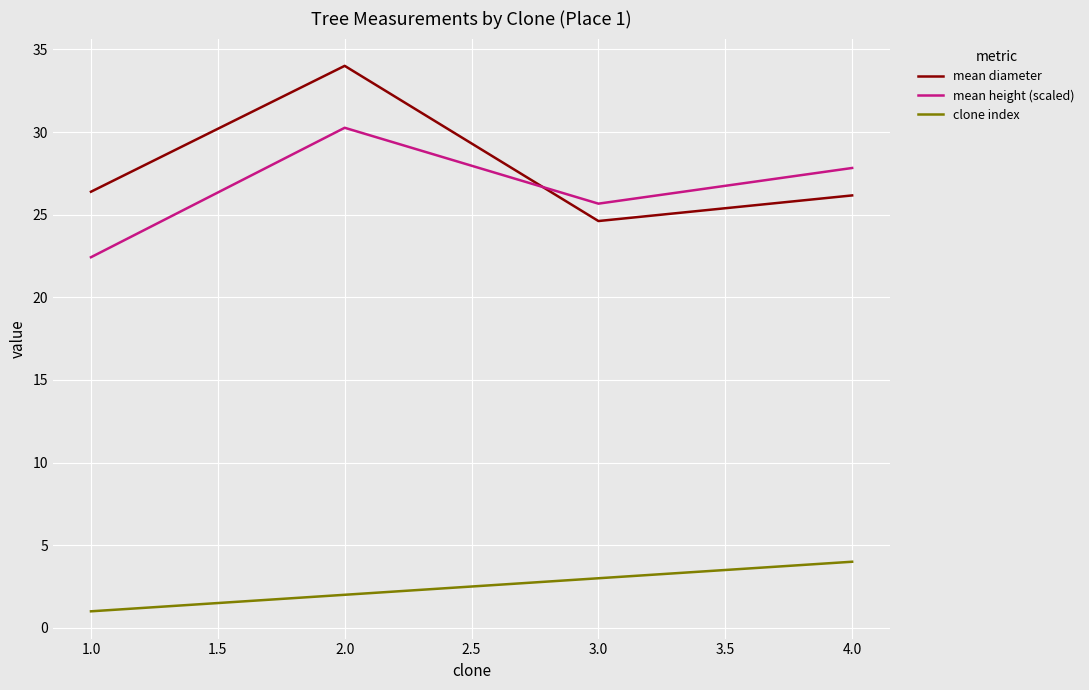

What are all the series names shown in the legend?

mean diameter, mean height (scaled), clone index